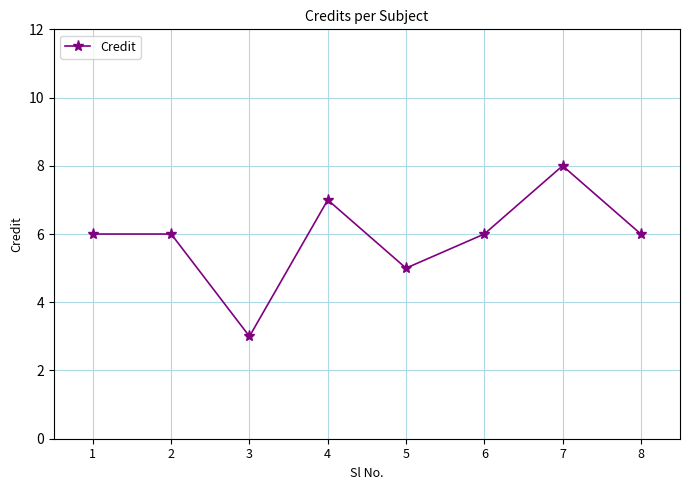

Count the number of data series in this chart.

1